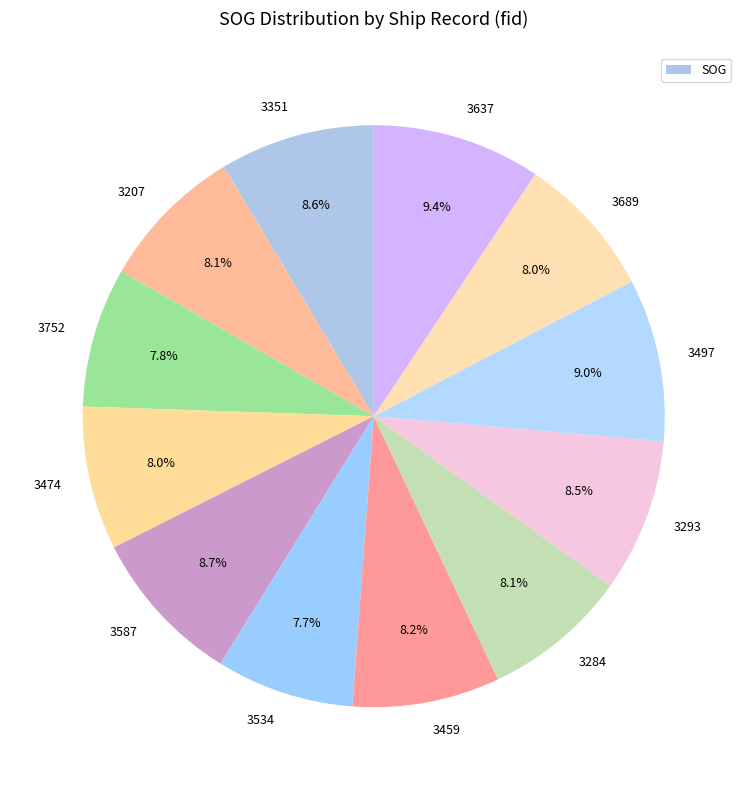

Does any single category account for the majority?

No